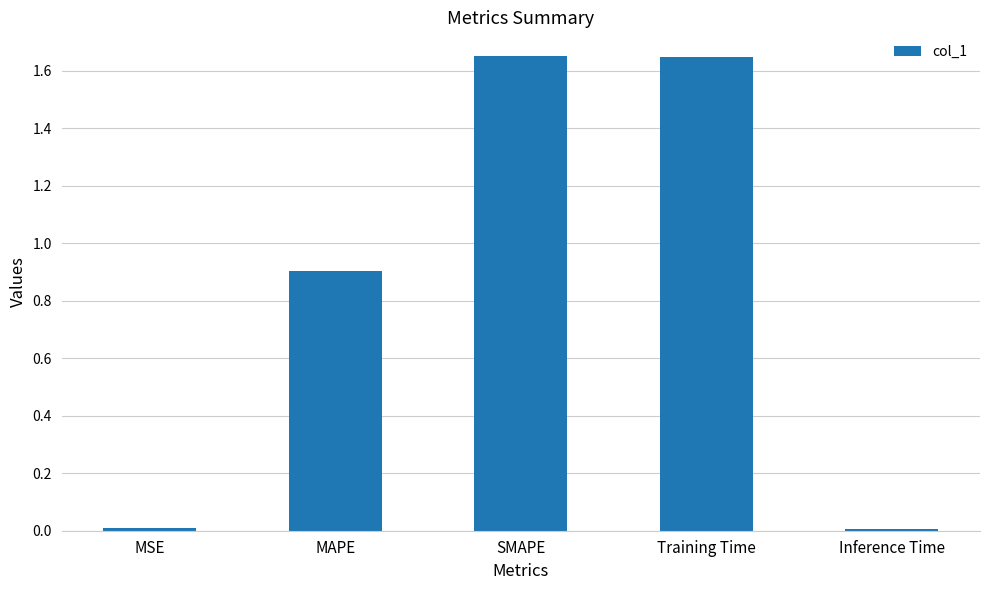

How many data points does each series have?

5